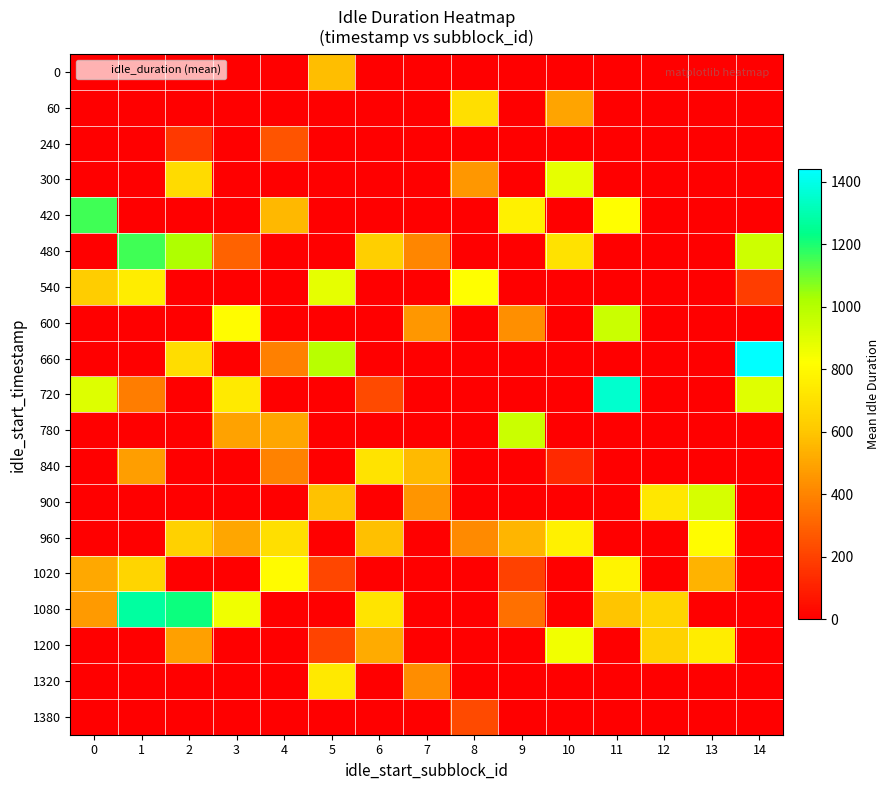

Between 3 and 14, which is larger?

3